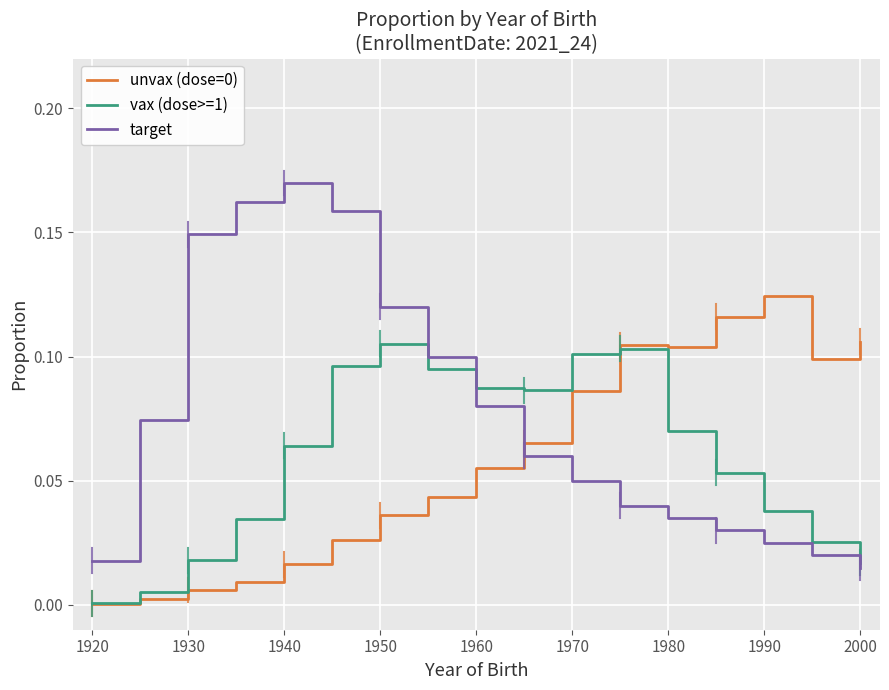

Does the chart display data point markers on the line(s)?

No